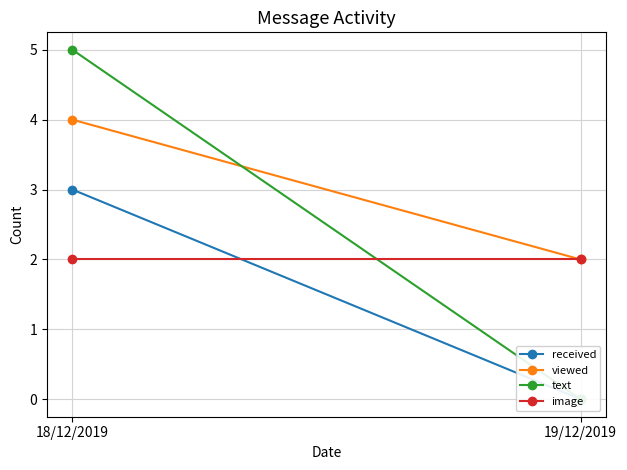

How many lines are shown in the chart?

4